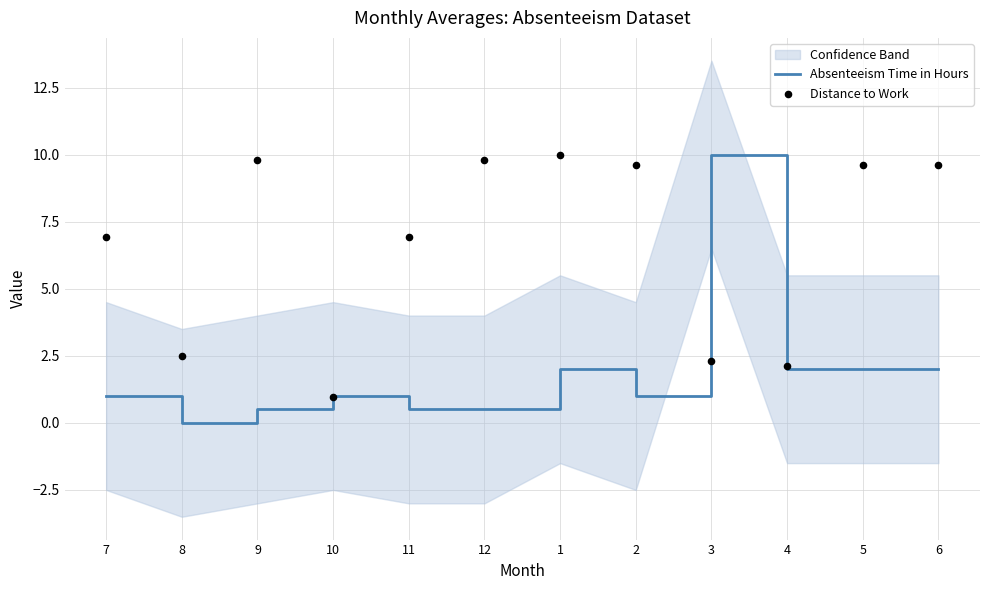

Which series has the largest Y range (max minus min)?

Absenteeism Time in Hours